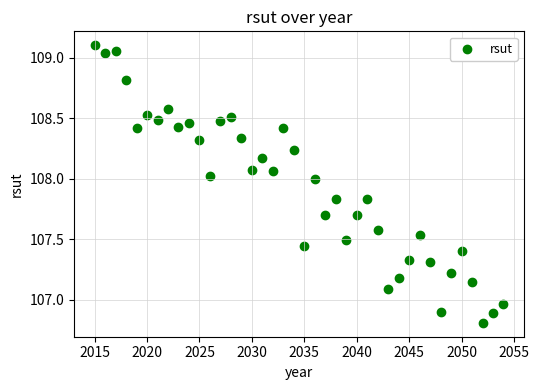

What is the range of X values (max minus min)?

39.0